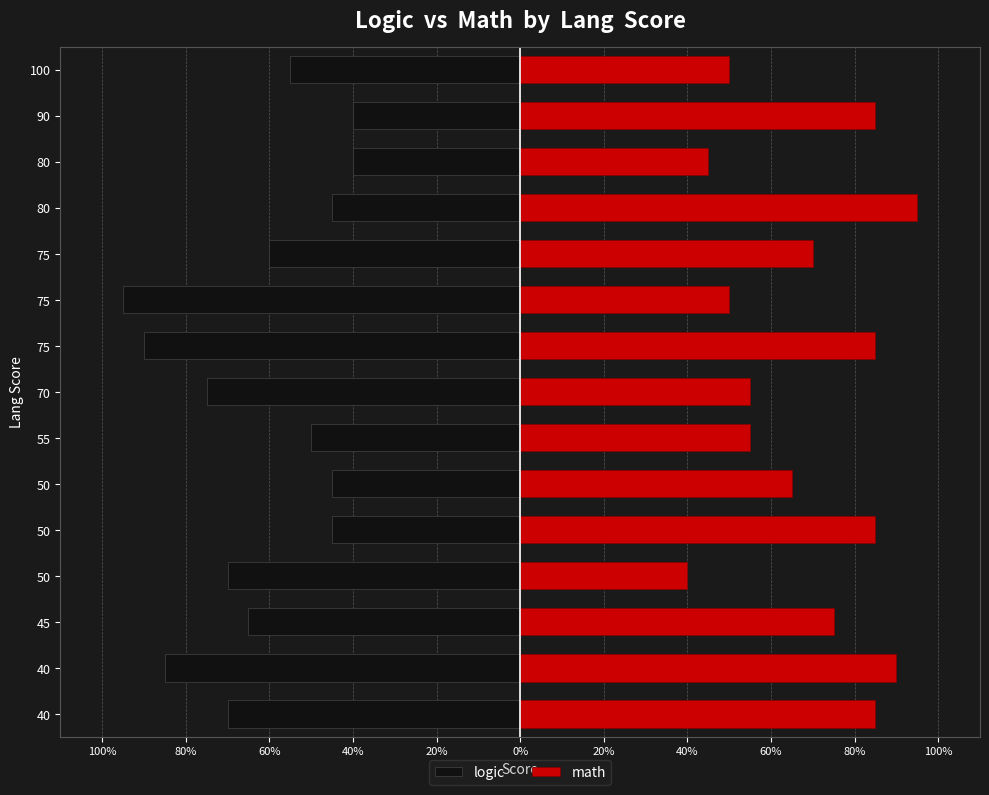

Which category has the lowest value in the logic series?

75